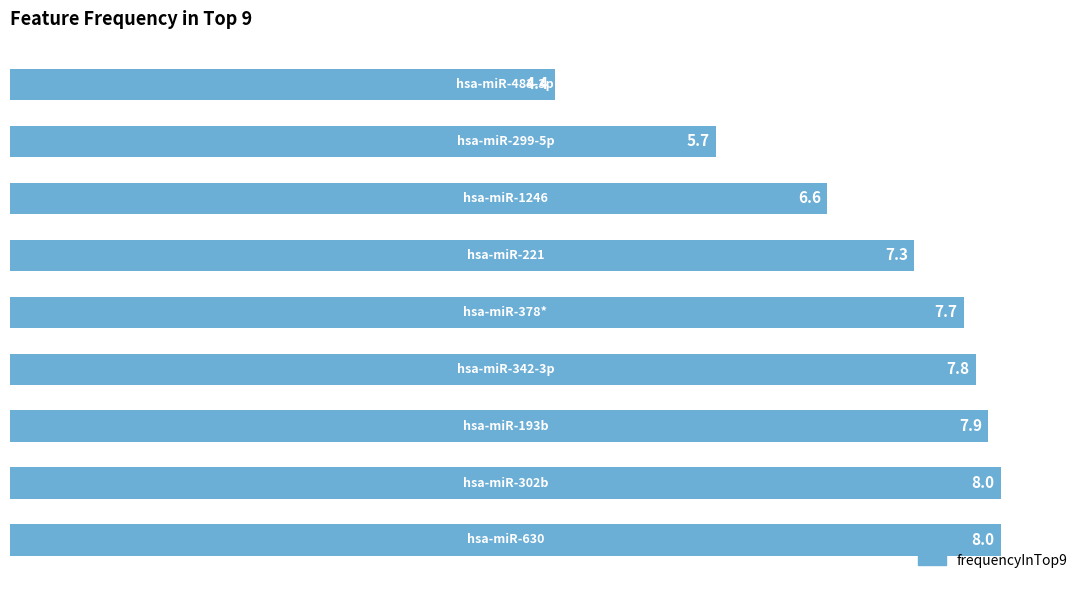

What is the greatest value displayed?

8.0